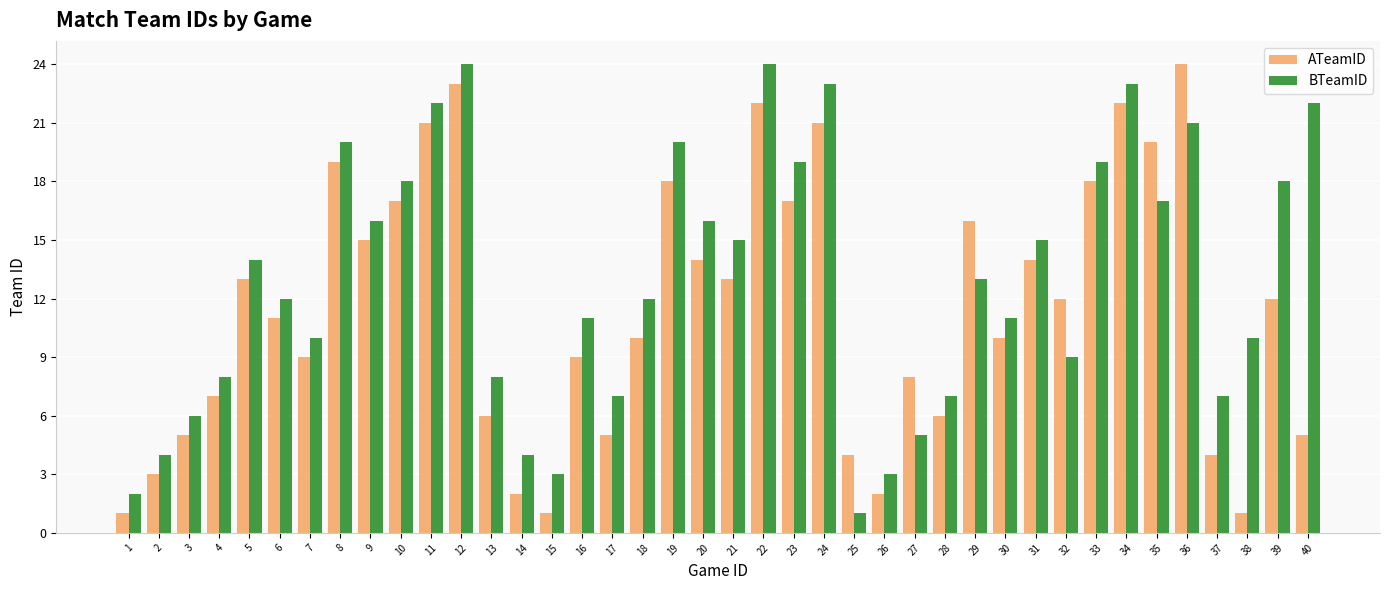

What is the sum of the BTeamID values at 25 and 6?

13